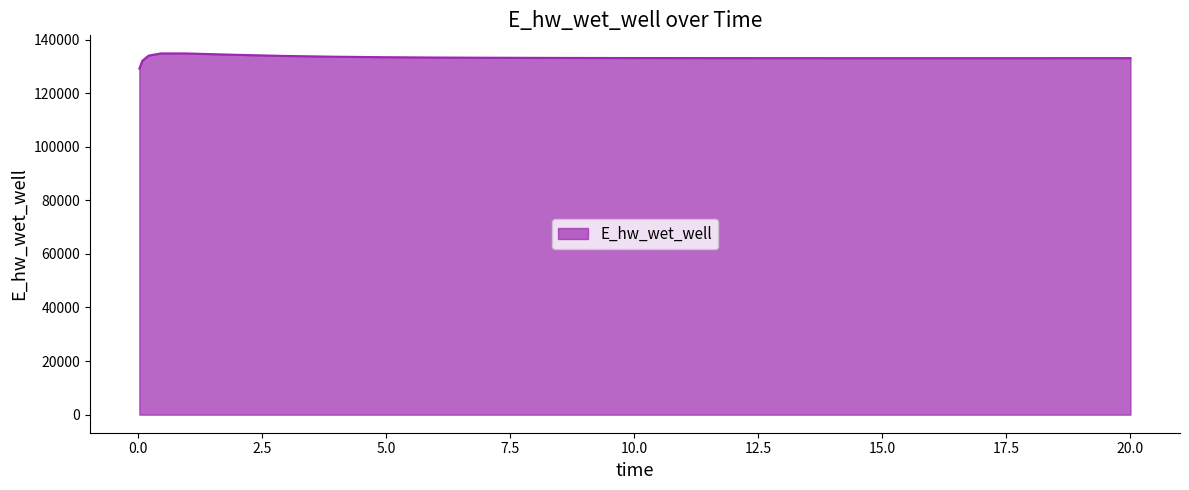

What is the minimum value shown in the chart?

129143.7